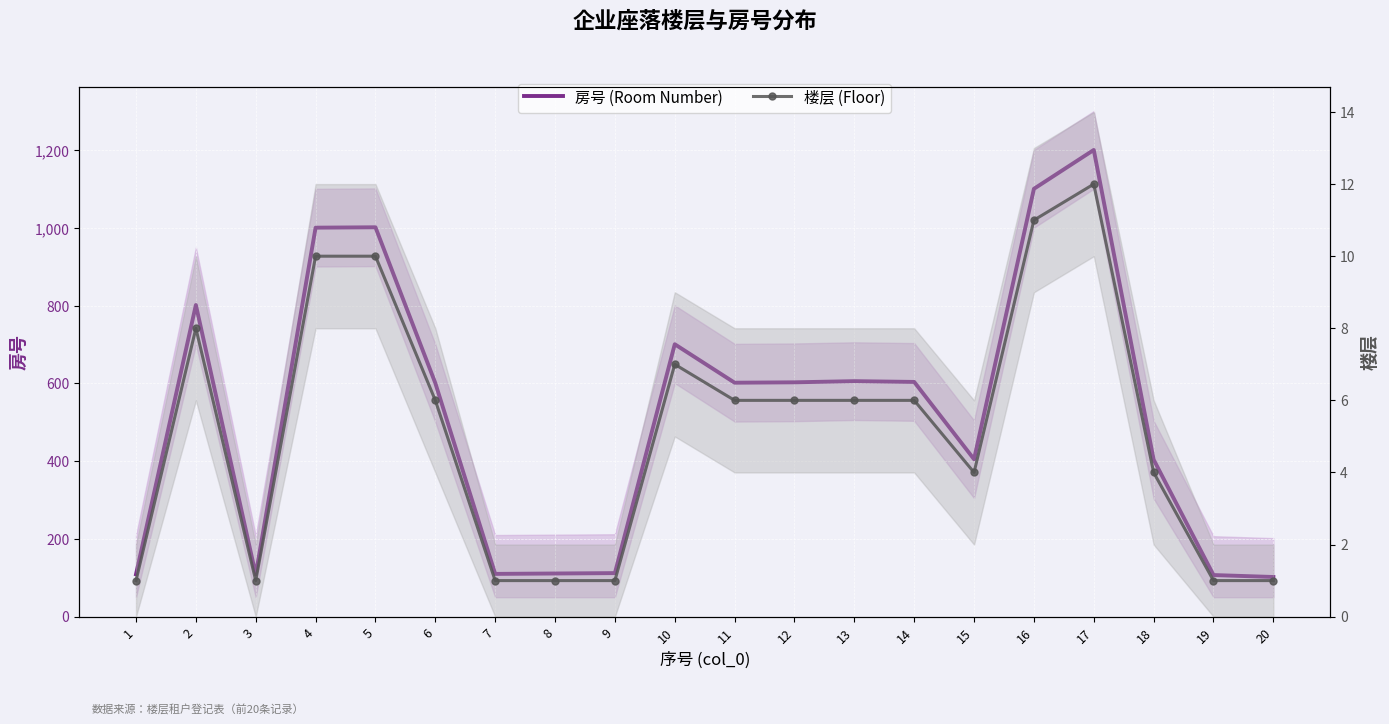

Reading right to left, extract all data points from this chart.

房号 (Room Number): 20=102	19=107	18=404	17=1201	16=1101	15=405	14=604	13=606	12=603	11=602	10=701	9=112	8=111	7=110	6=601	5=1002	4=1001	3=108	2=802	1=109
楼层 (Floor): 20=1	19=1	18=4	17=12	16=11	15=4	14=6	13=6	12=6	11=6	10=7	9=1	8=1	7=1	6=6	5=10	4=10	3=1	2=8	1=1